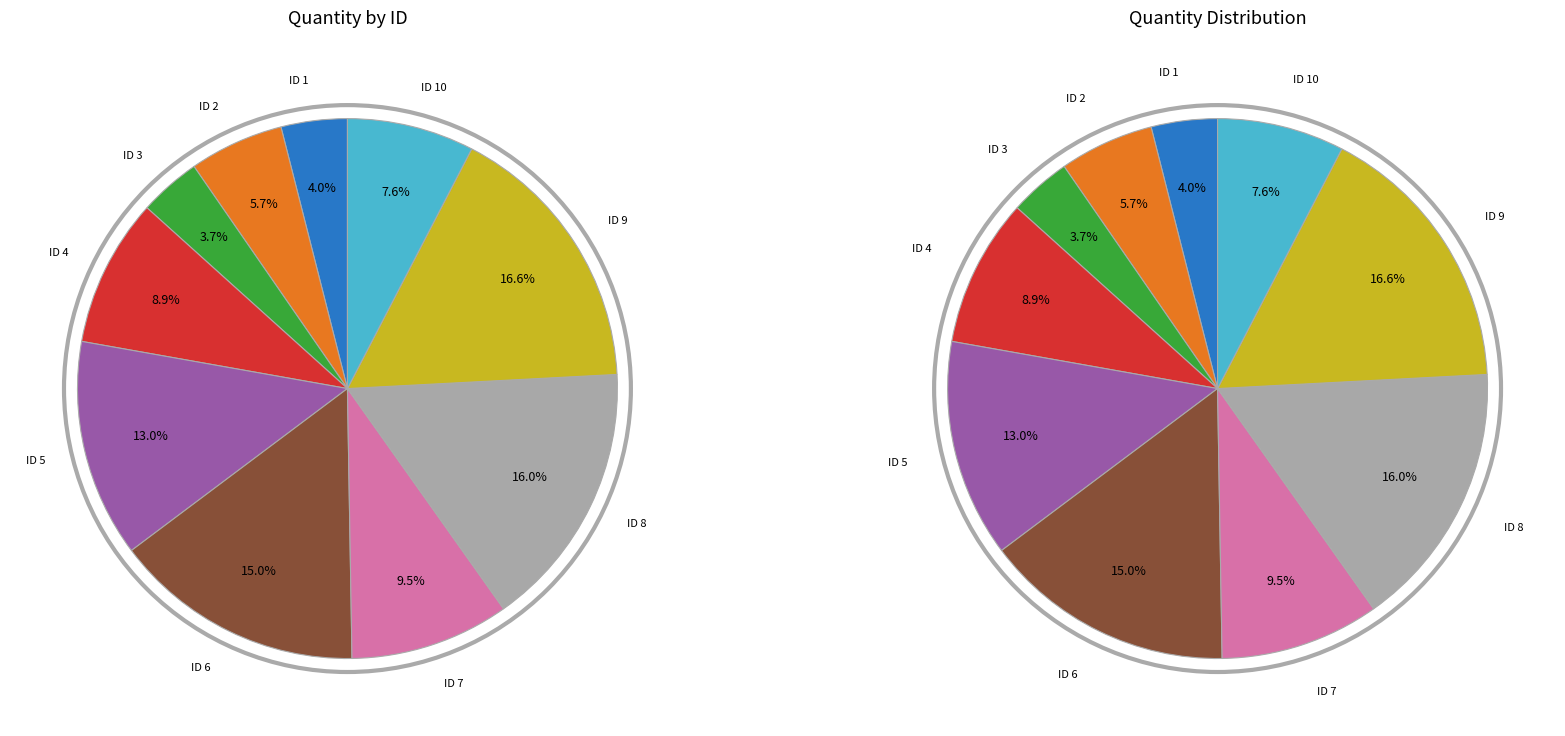

True or false: 6 accounts for 15% of the total.

True